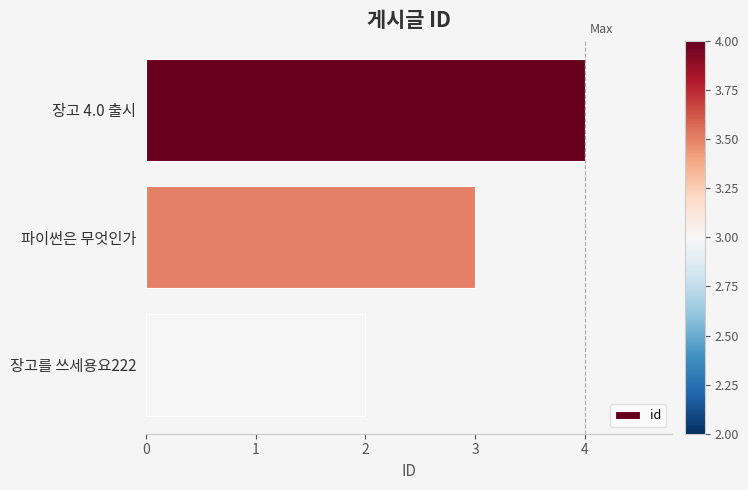

Are the bars grouped side by side (vs. stacked)?

No